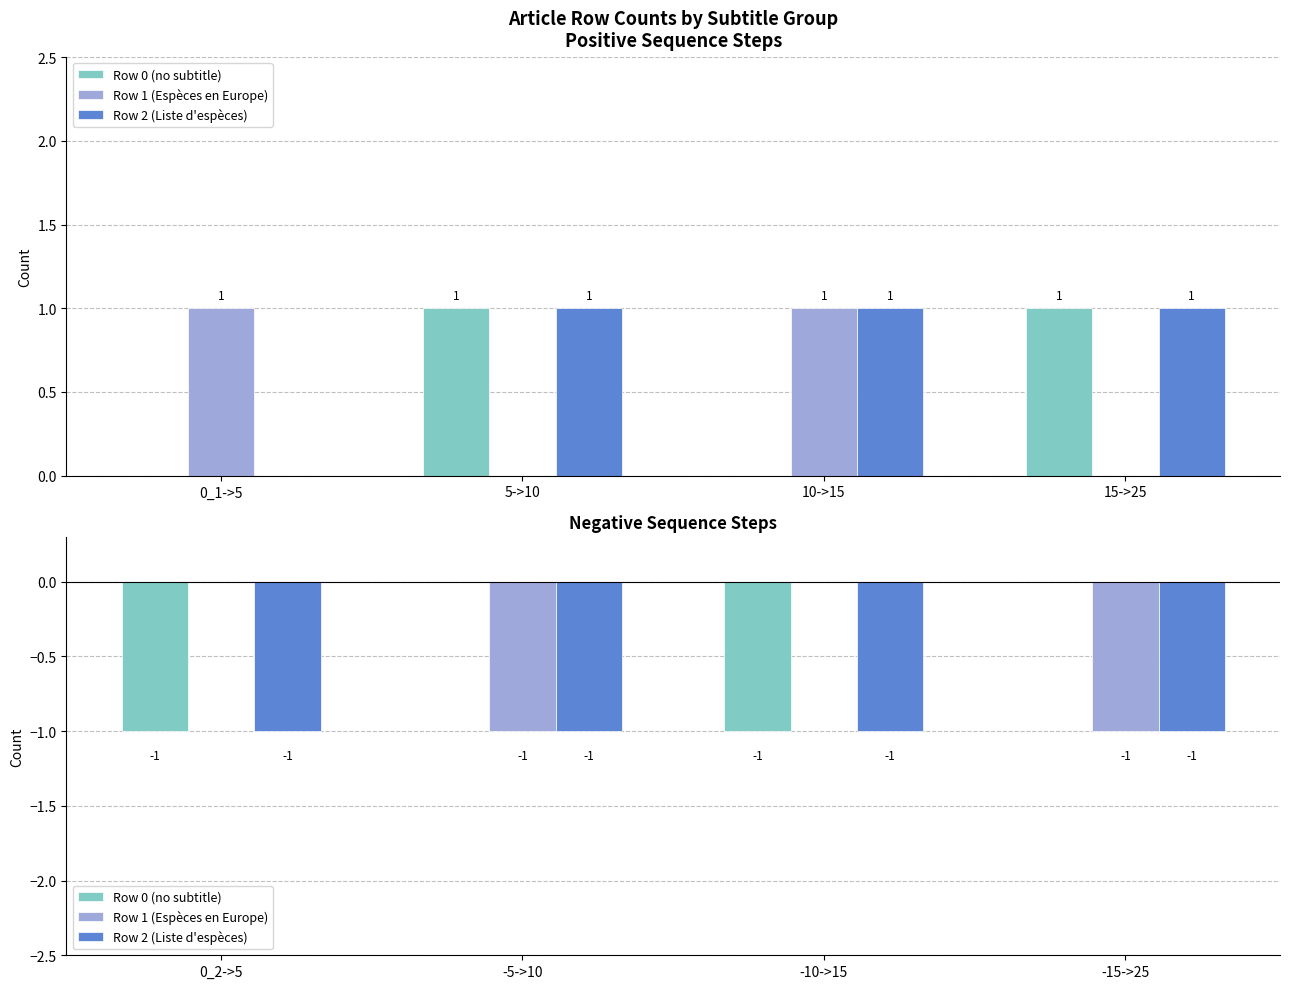

Rank the series at 0_2->5 from lowest to highest value.

Row 0 (no subtitle), Row 2 (Liste d'espèces), Row 1 (Espèces en Europe)